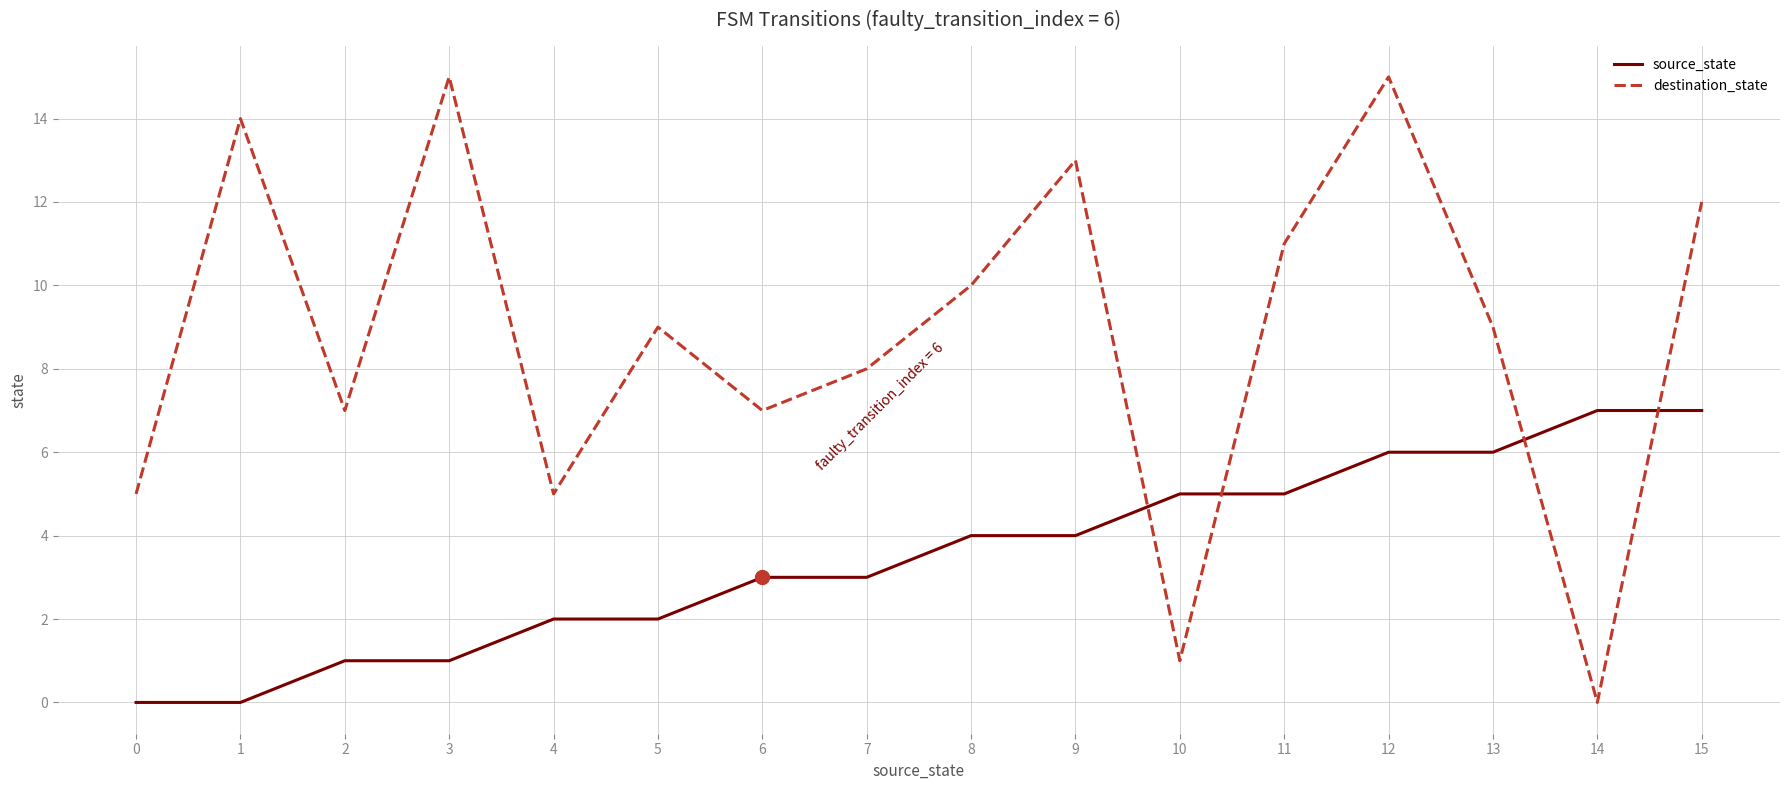

Is it true that destination_state equals -6 at 14?

False